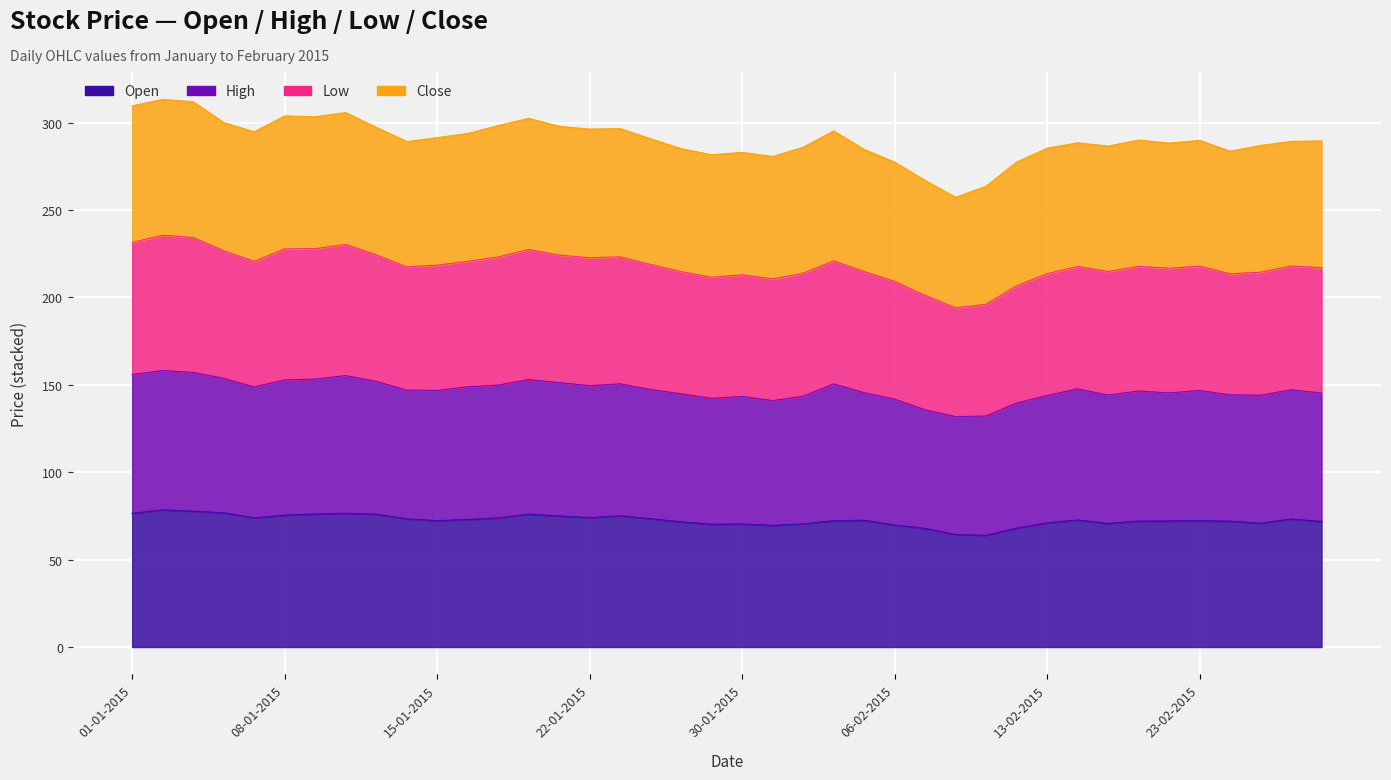

At which category does Open reach its first local peak?

02-01-2015